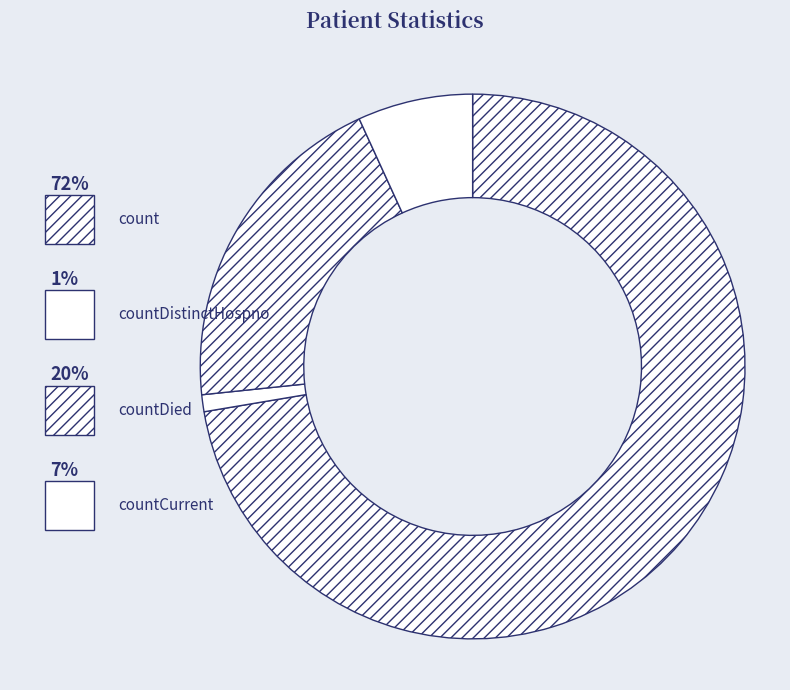

Between count and countDistinctHospno, which is larger?

count